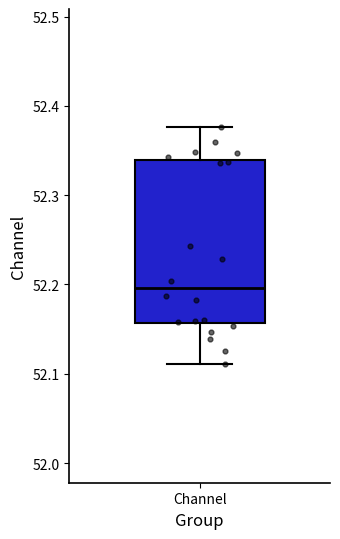

Where is the upper edge of the box for Channel on the y-axis? The values are not printed on the chart, so give them approximately, as read against the axis.

52.34